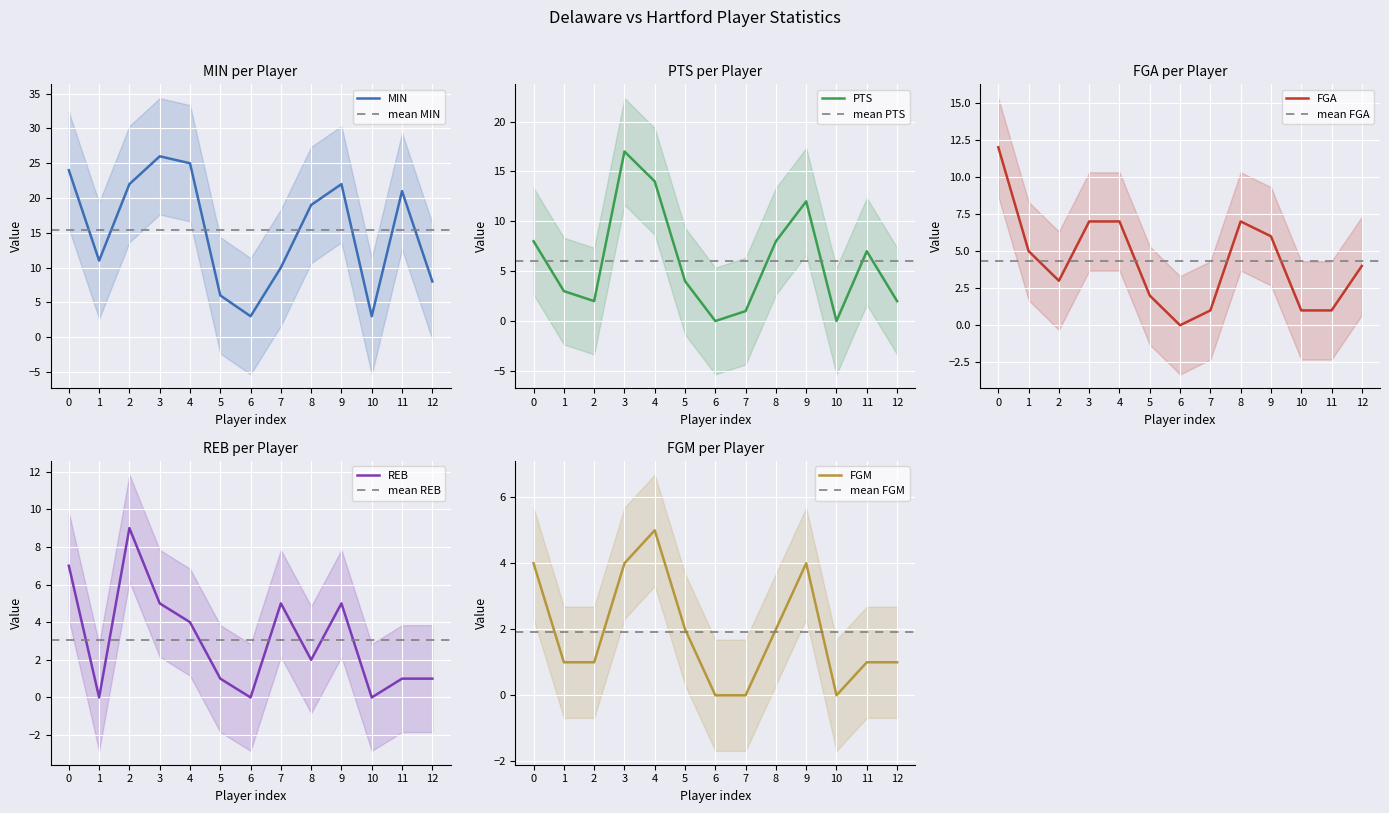

What is the sum of all MIN values?

200